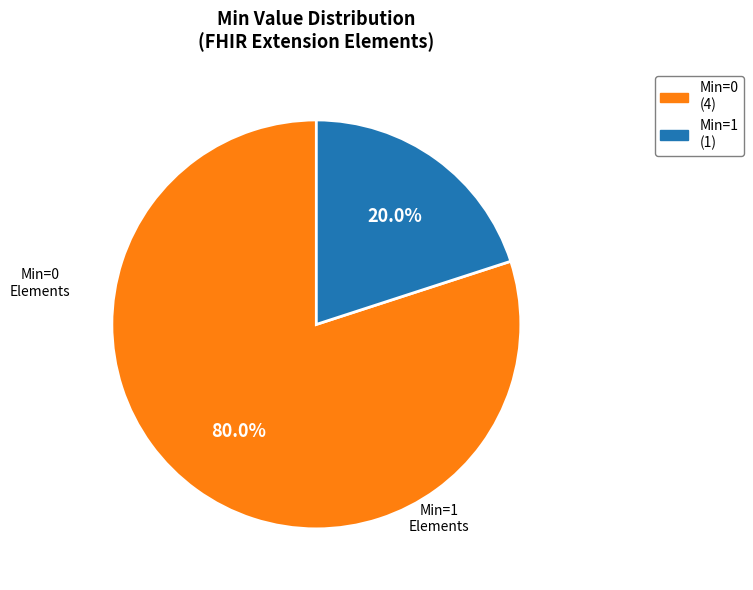

Is there any slice that represents more than half of the pie?

Yes